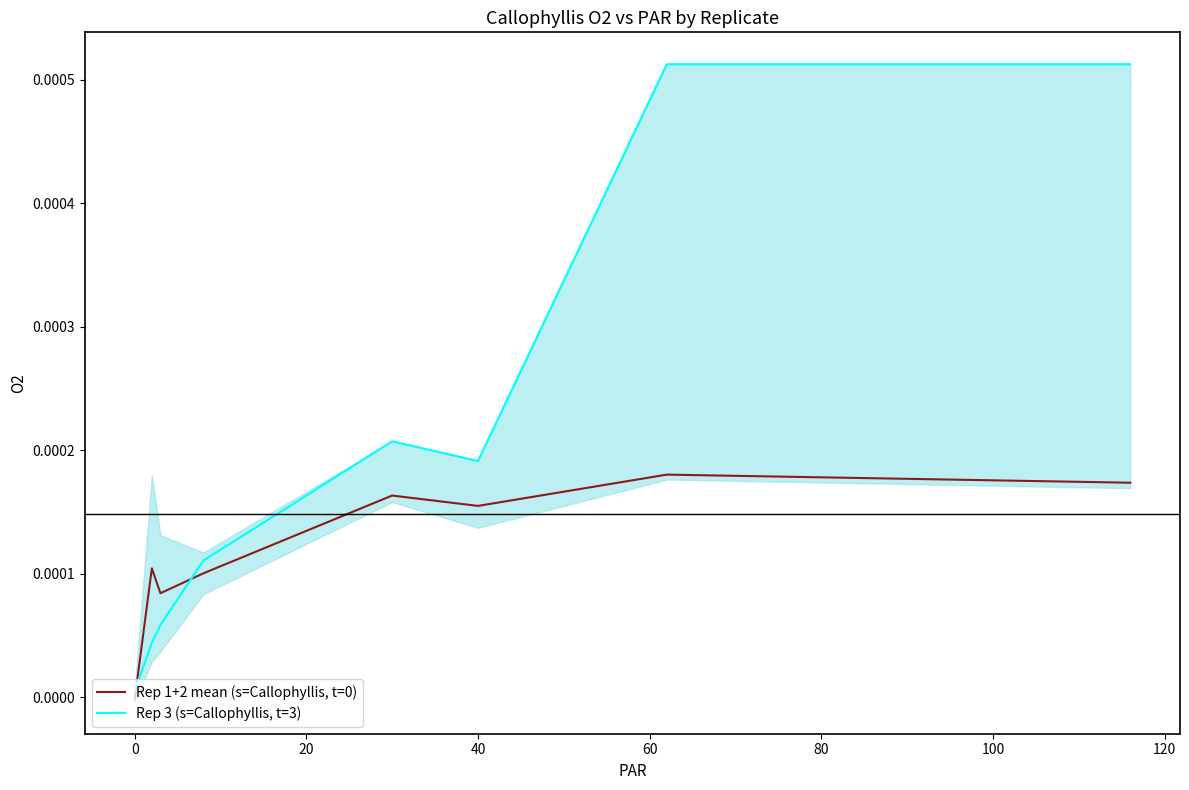

True or false: Rep 1+2 mean (s=Callophyllis, t=0) and Rep 3 (s=Callophyllis, t=3) cross at least once.

True